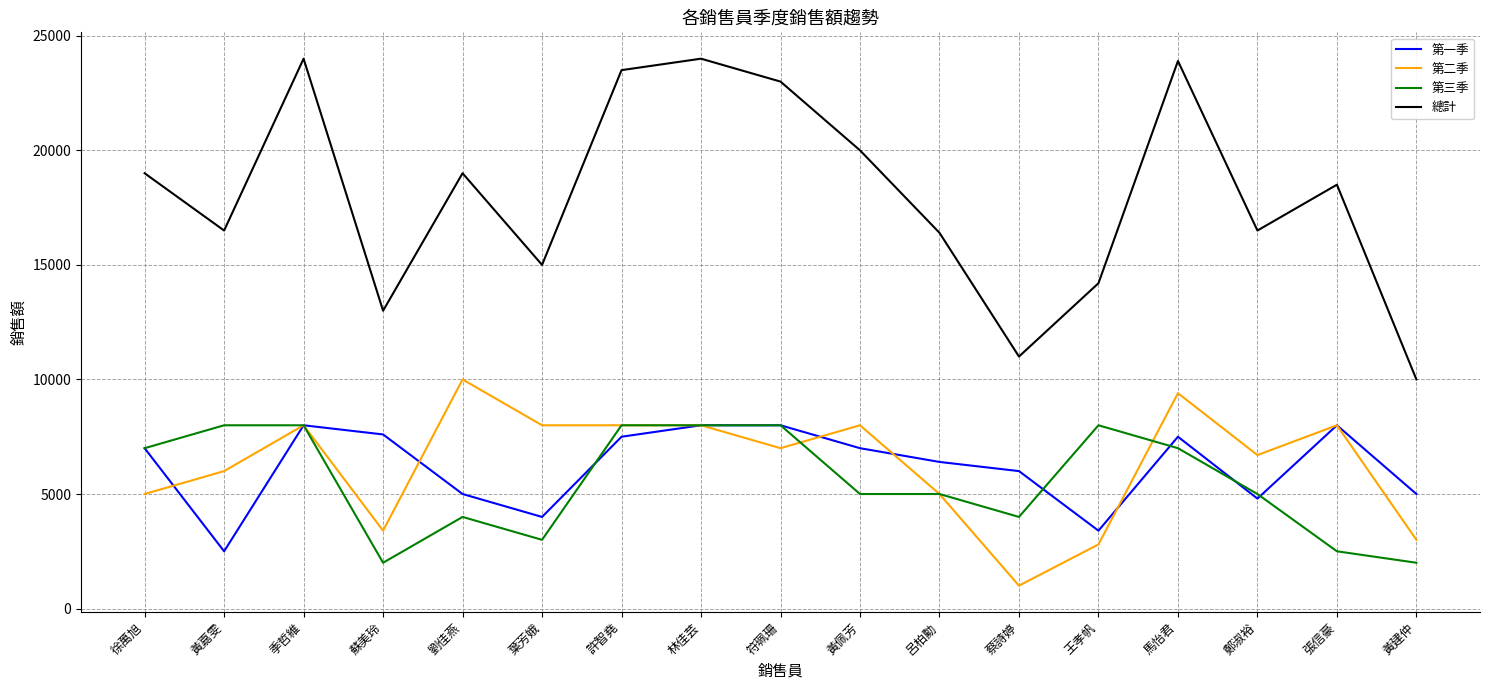

Does the chart have visible grid lines?

Yes